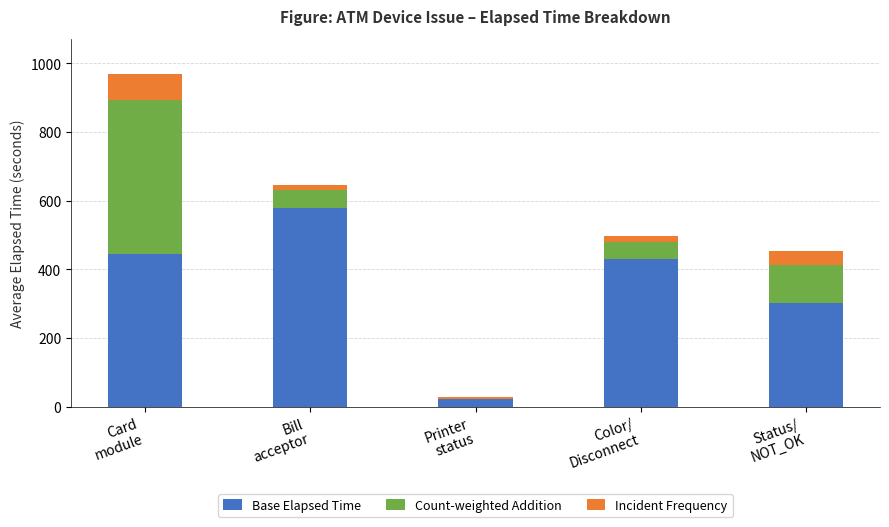

Does the chart contain stacked bars?

Yes